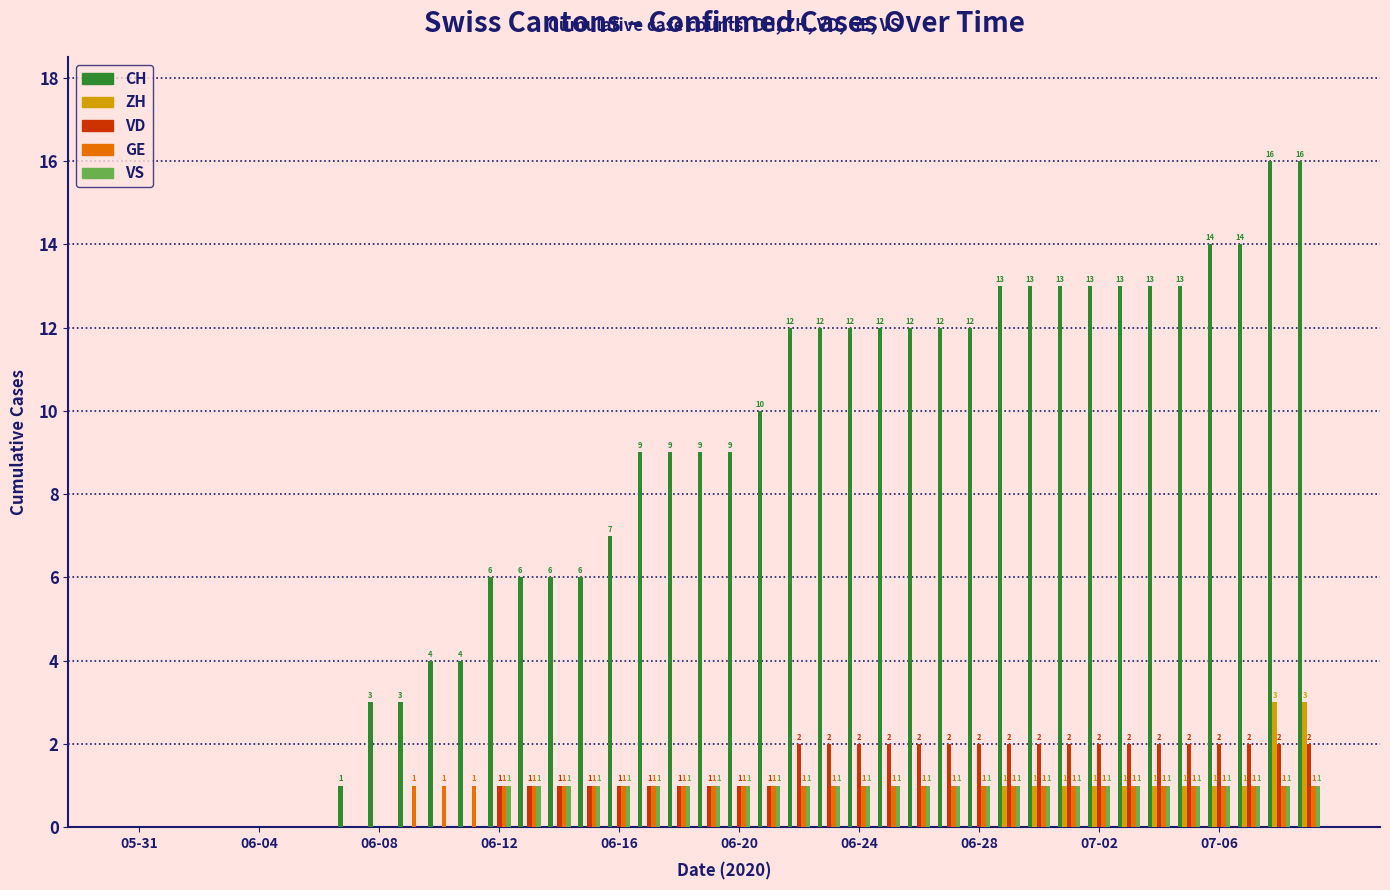

What is the maximum value shown in the chart?

16